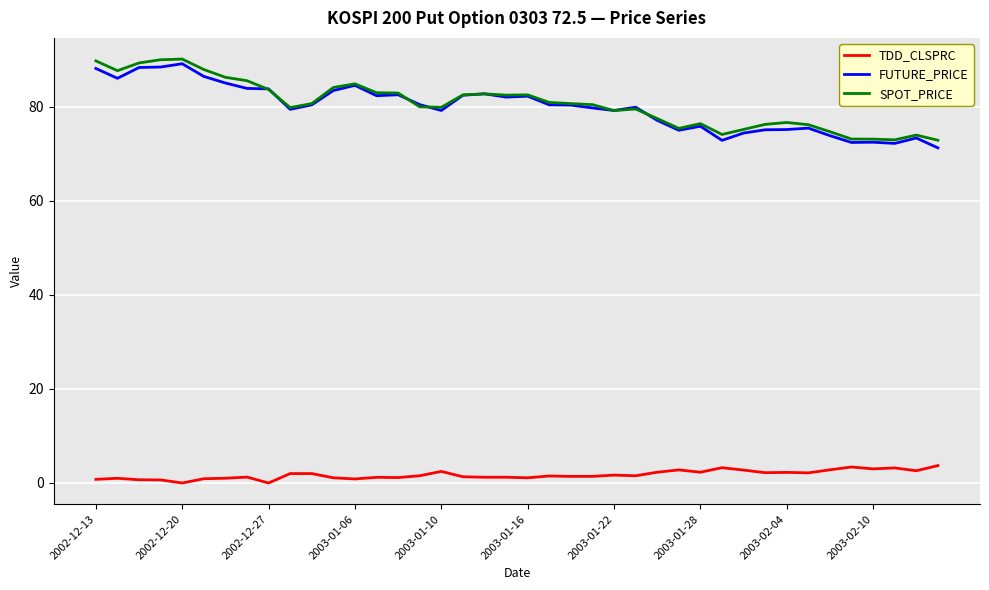

True or false: FUTURE_PRICE and TDD_CLSPRC intersect in this chart.

False